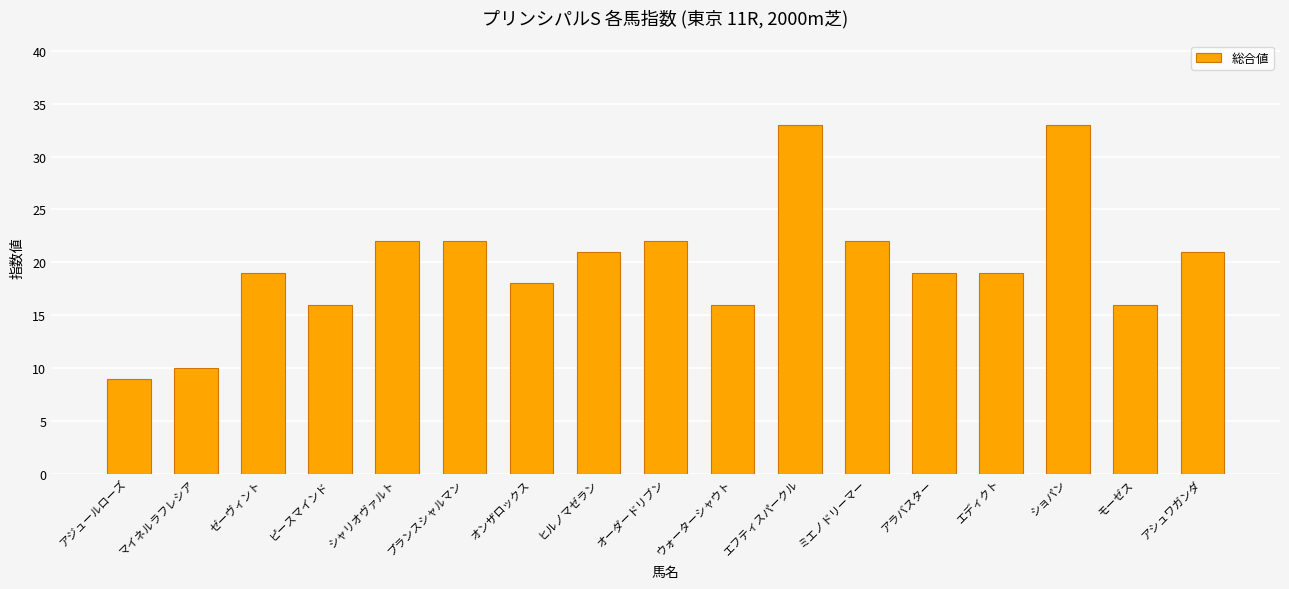

Reading left to right, list all the values displayed in this chart.

アジュールローズ=9	マイネルラフレシア=10	ゼーヴィント=19	ピースマインド=16	シャリオヴァルト=22	プランスシャルマン=22	オンザロックス=18	ヒルノマゼラン=21	オーダードリブン=22	ウォーターシャウト=16	エフティスパークル=33	ミエノドリーマー=22	アラバスター=19	エディクト=19	ショパン=33	モーゼス=16	アシュワガンダ=21